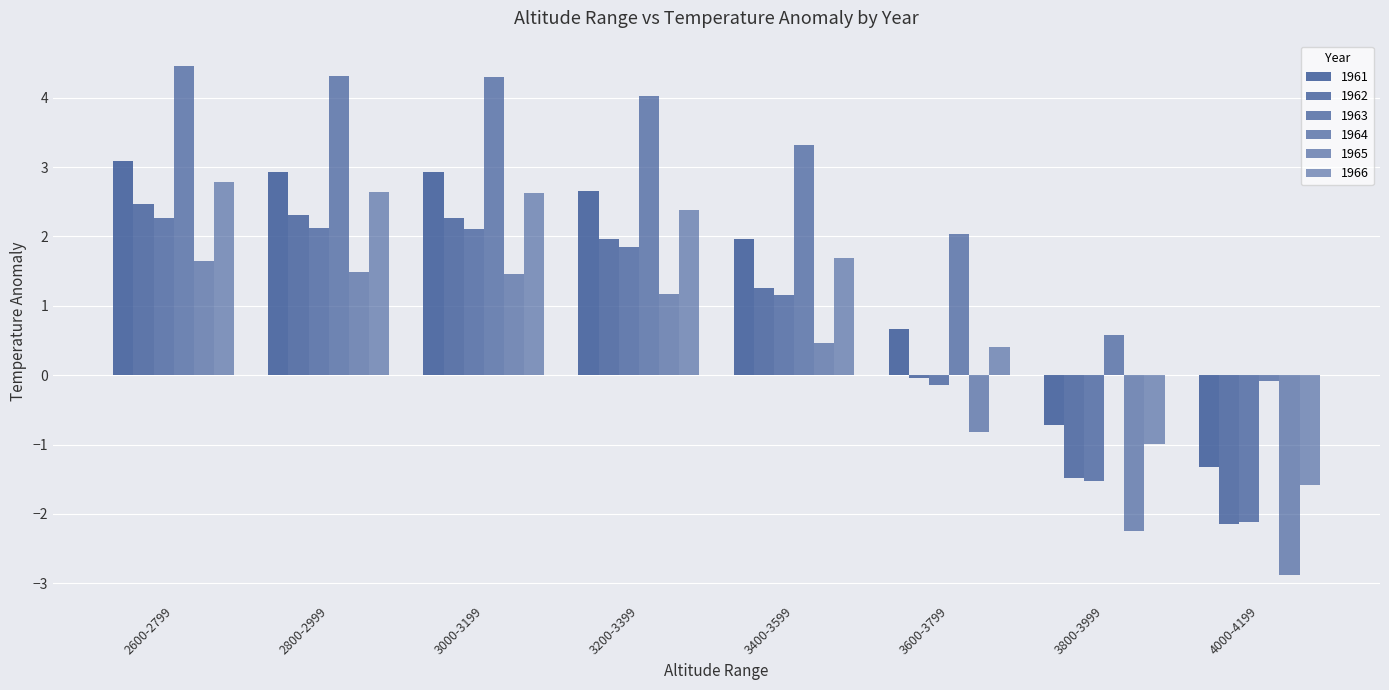

How many bars are there in each group?

6